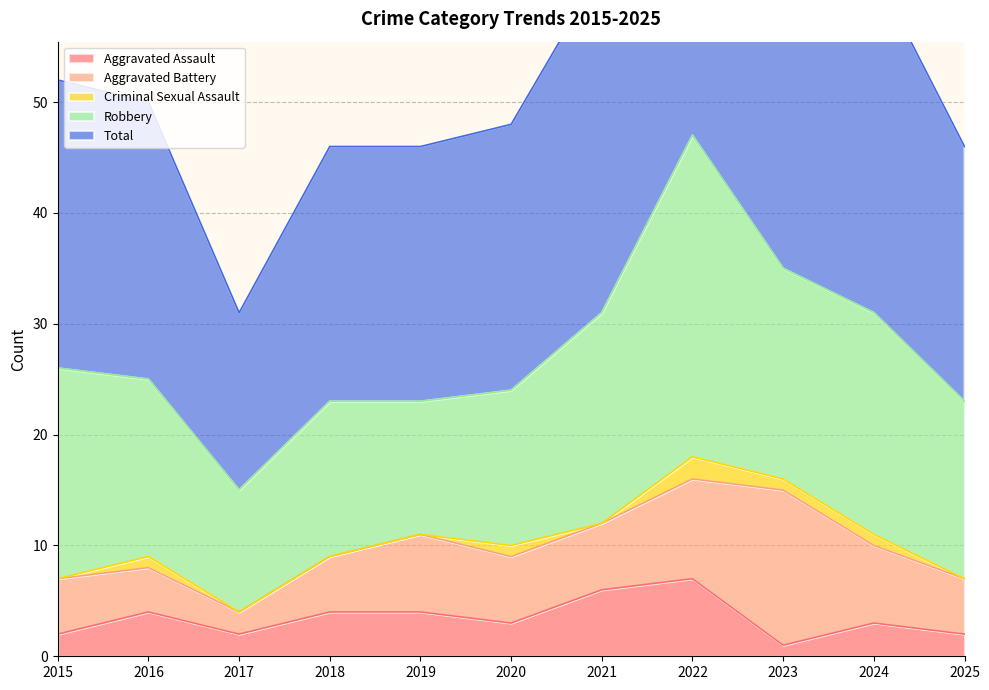

What is the sum of all Robbery values?

189